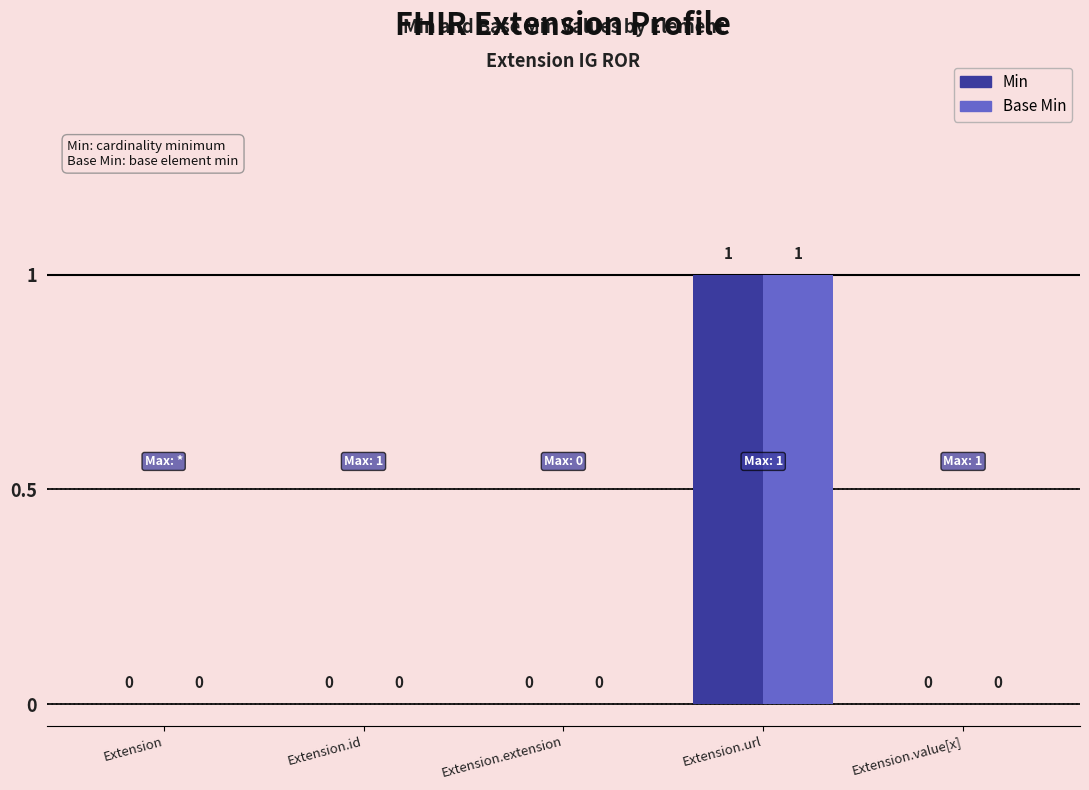

How many values in Base Min are above zero?

1